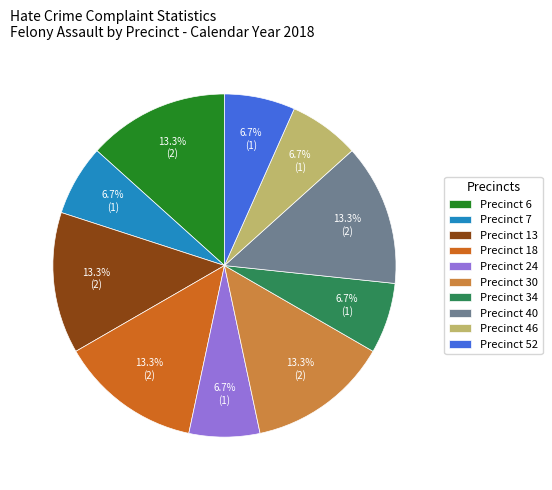

Is there a majority slice in this chart?

No